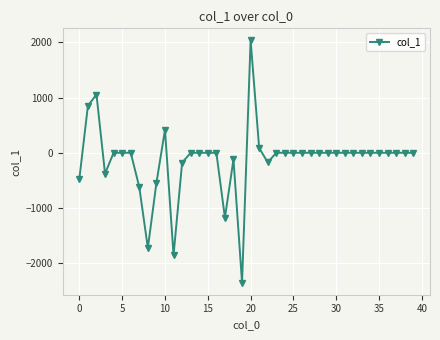

What is the smallest value displayed?

-2351.2